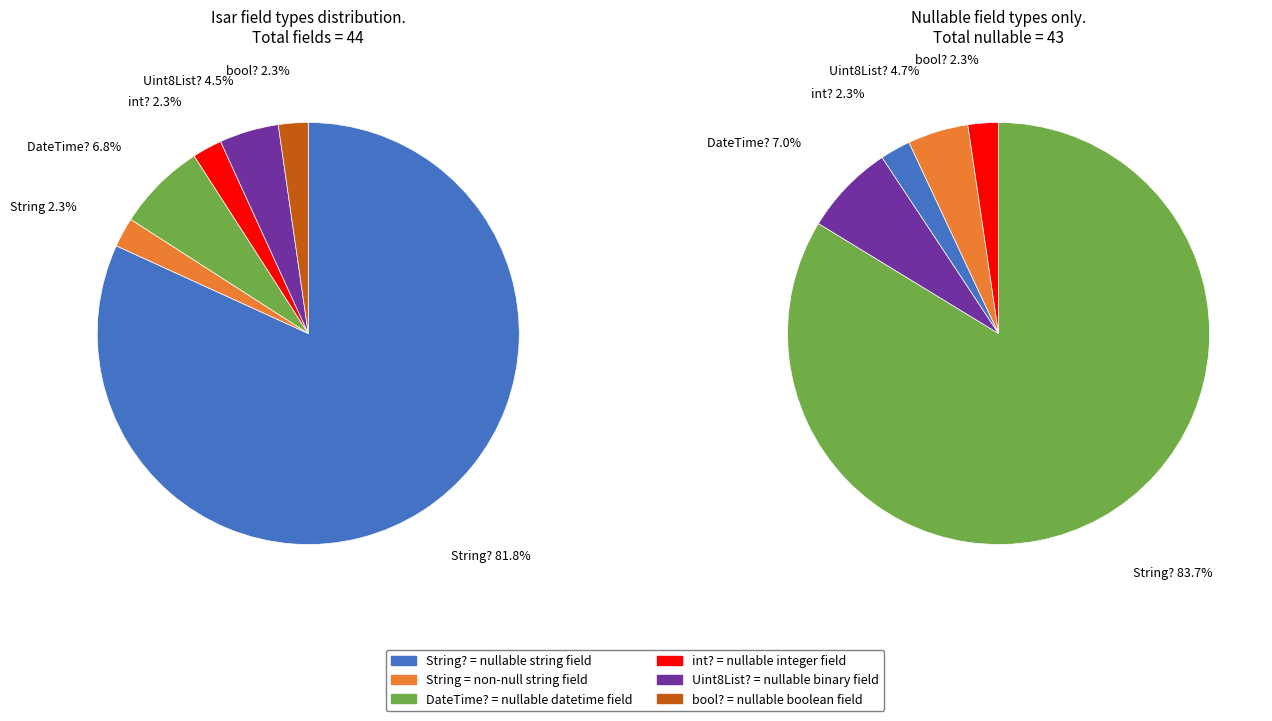

Does String account for over 50% of the chart?

No